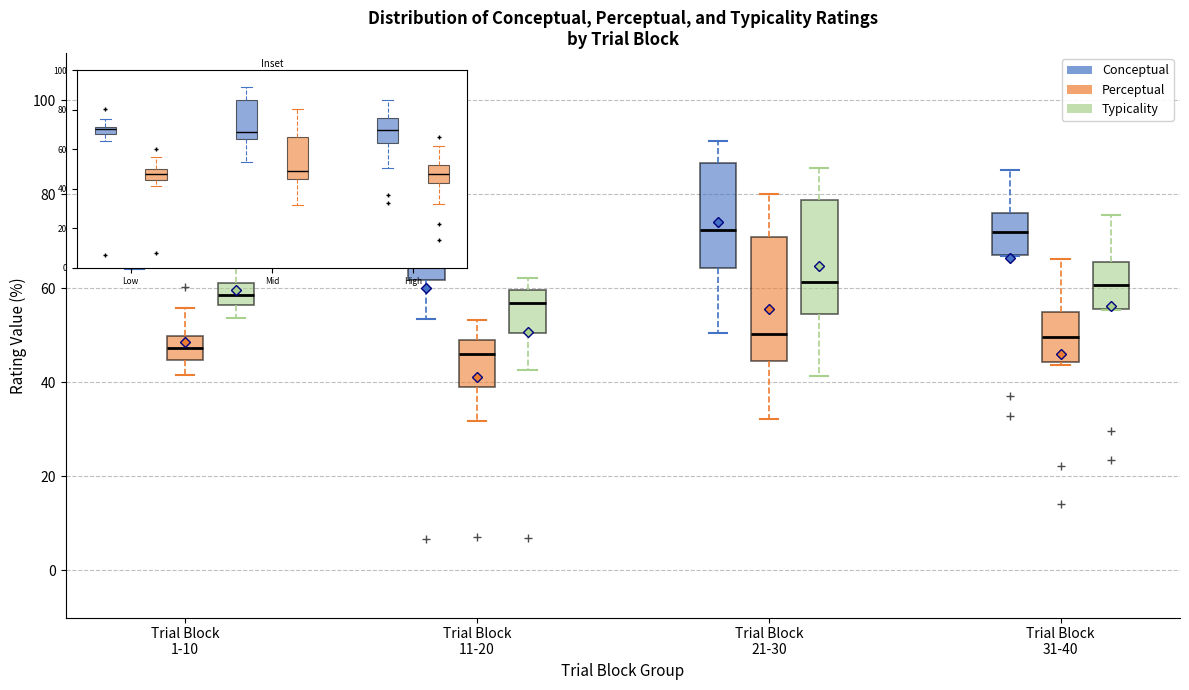

Where does the lower whisker of the box for Trial Block 11-20 (Perceptual) end on the y-axis? The values are not printed on the chart, so give them approximately, as read against the axis.

32